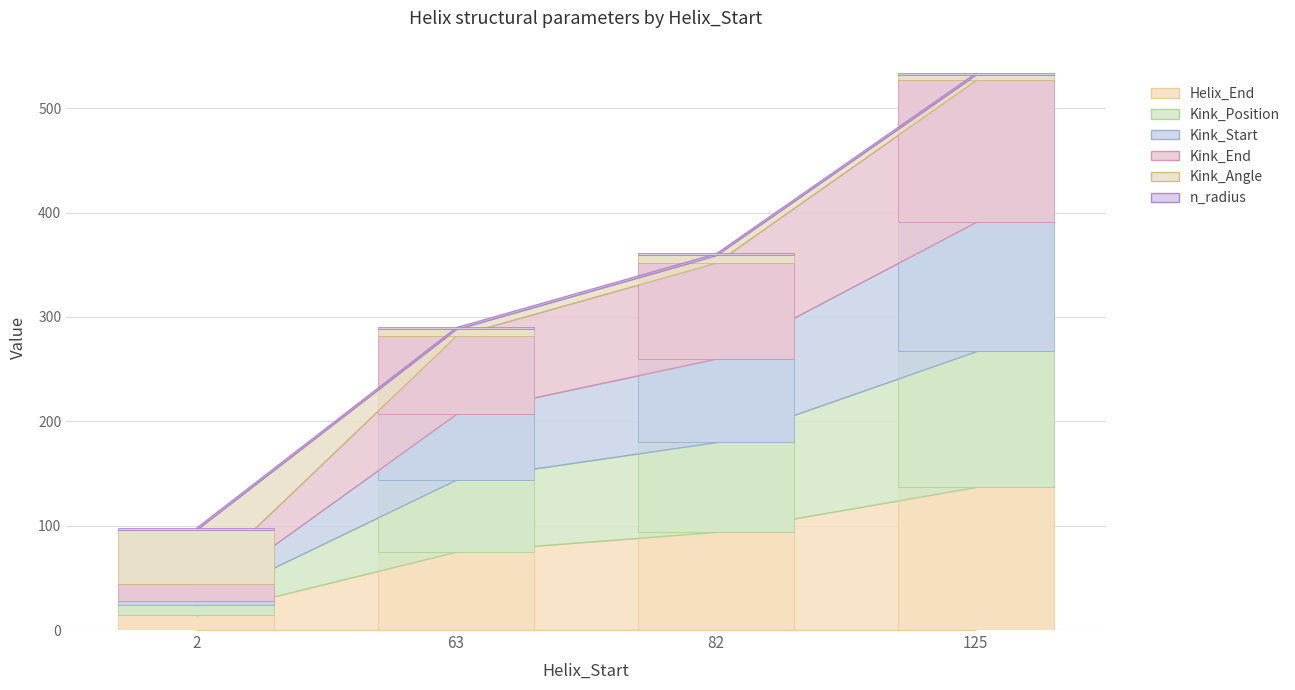

Reading left to right, list all the values displayed in this chart.

Helix_End: 2=14.0	63=75.0	82=94.0	125=137.0
Kink_Position: 2=10.0	63=69.0	82=86.0	125=130.0
Kink_Start: 2=4.0	63=63.0	82=80.0	125=124.0
Kink_End: 2=16.0	63=75.0	82=92.0	125=136.0
Kink_Angle: 2=51.9	63=6.3	82=7.1	125=5.1
n_radius: 2=2.1	63=1.9	82=1.9	125=2.0